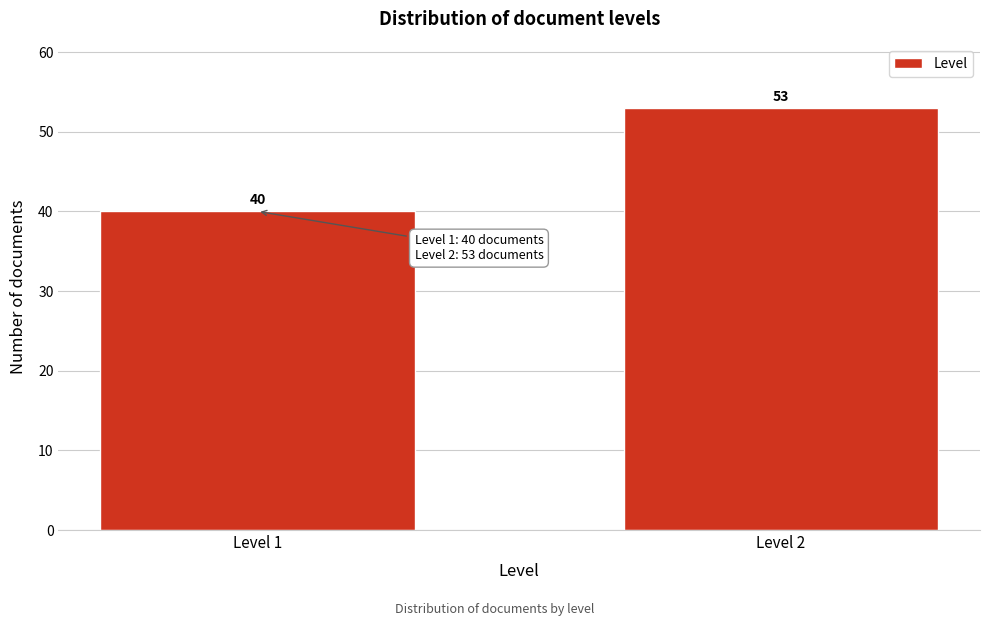

Reading left to right, list all the values displayed in this chart.

40	53